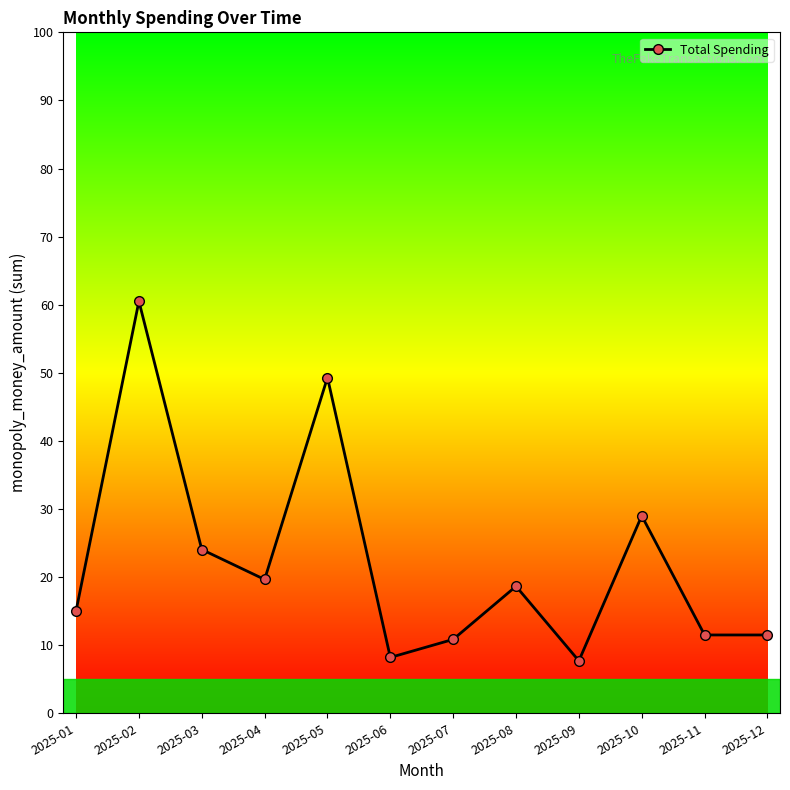

Count the number of categories in the chart.

12